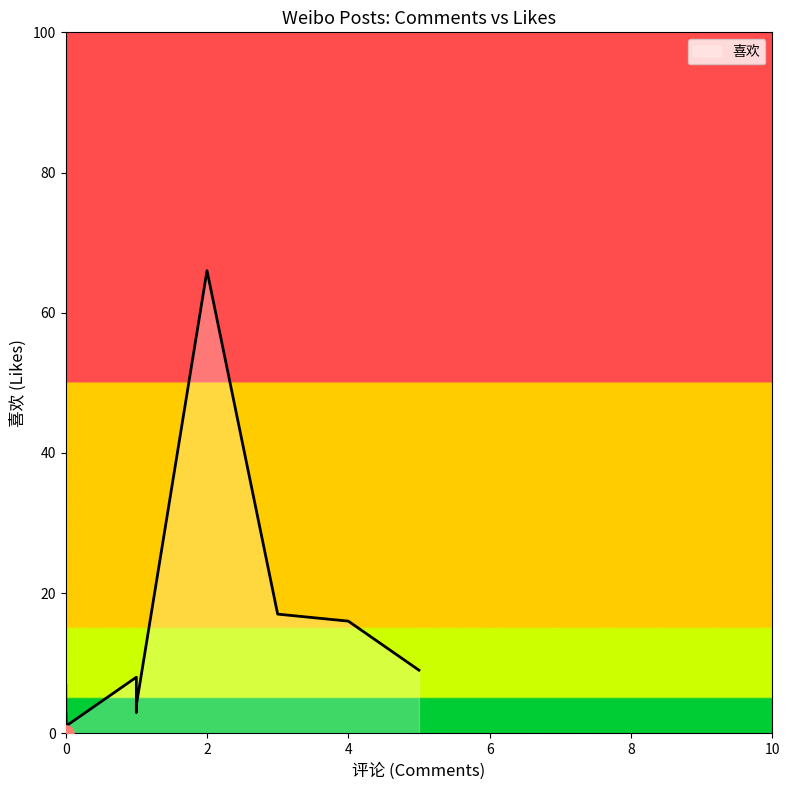

What is the change in value from 1 to 5?

+1